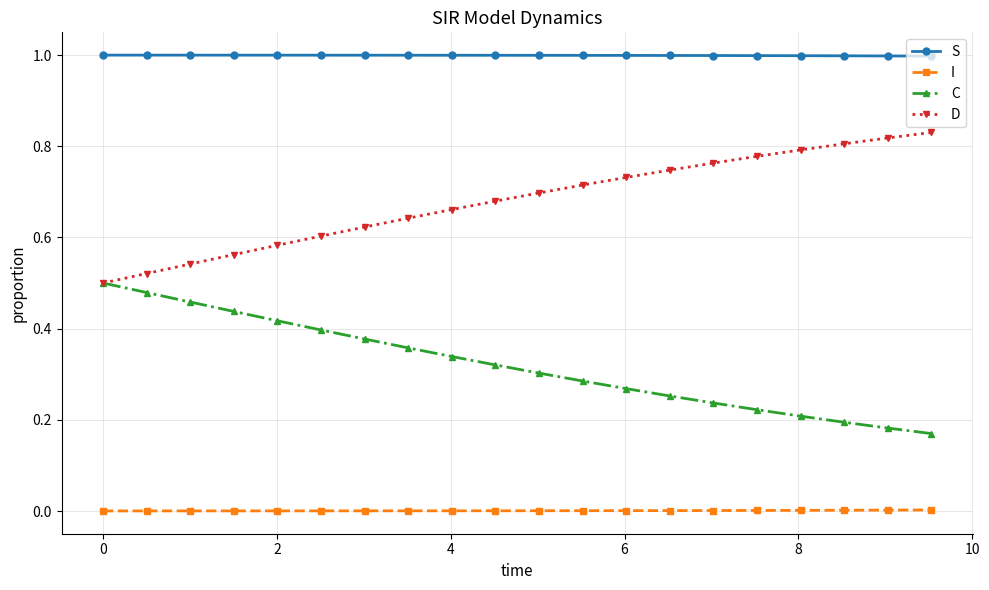

At how many categories does at least one series exceed 0?

20